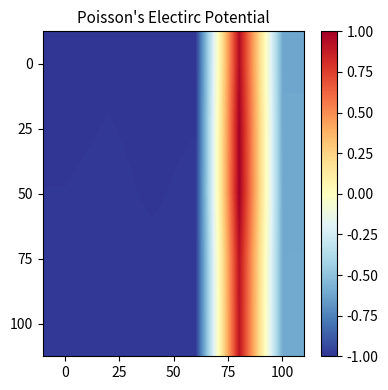

At how many categories does at least one series exceed 0?

1